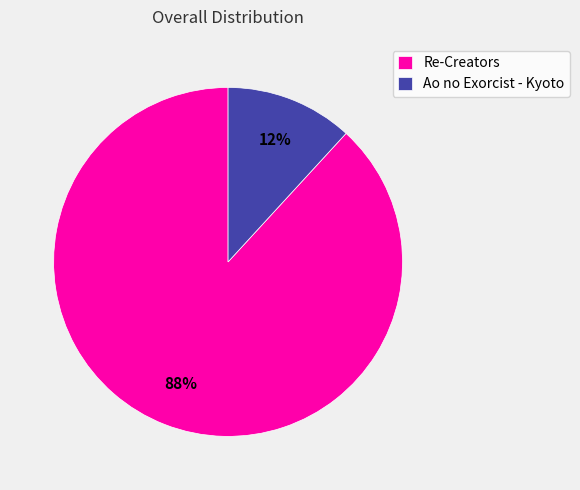

What percentage is the Re-Creators slice, to the nearest percent?

88%